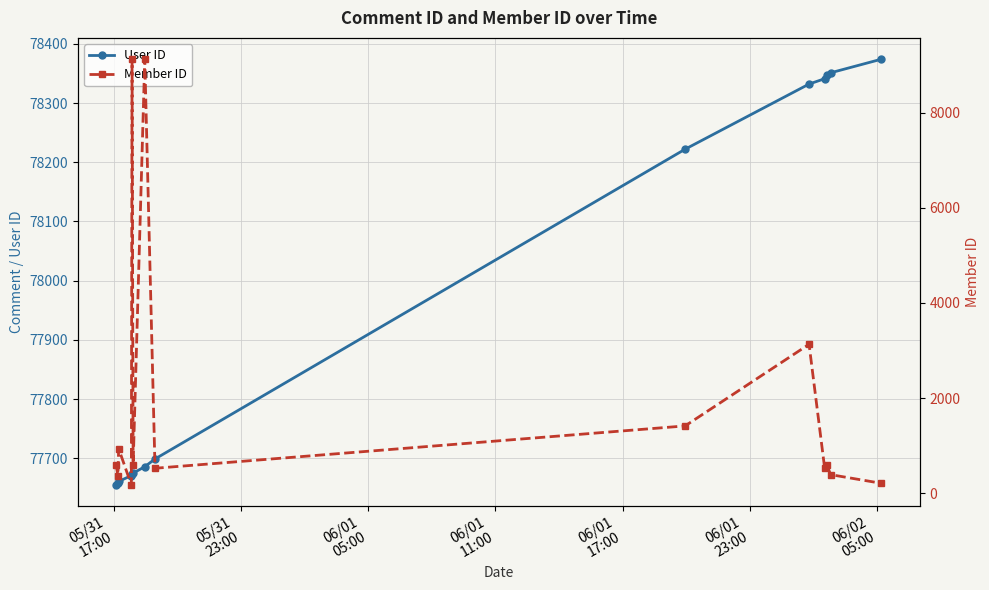

What is the maximum value for User ID?

78374